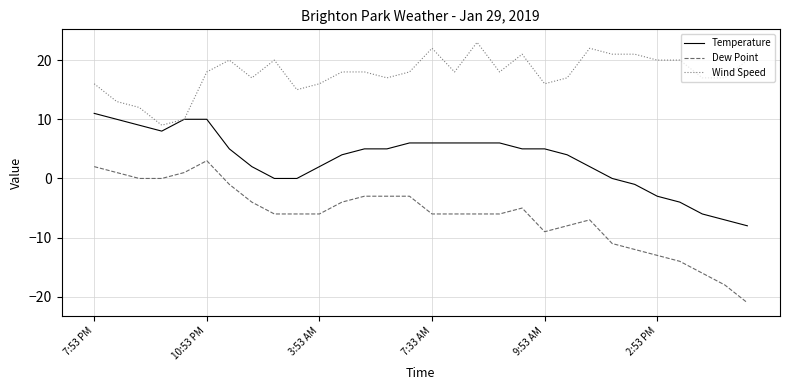

True or false: Temperature and Dew Point cross at least once.

False